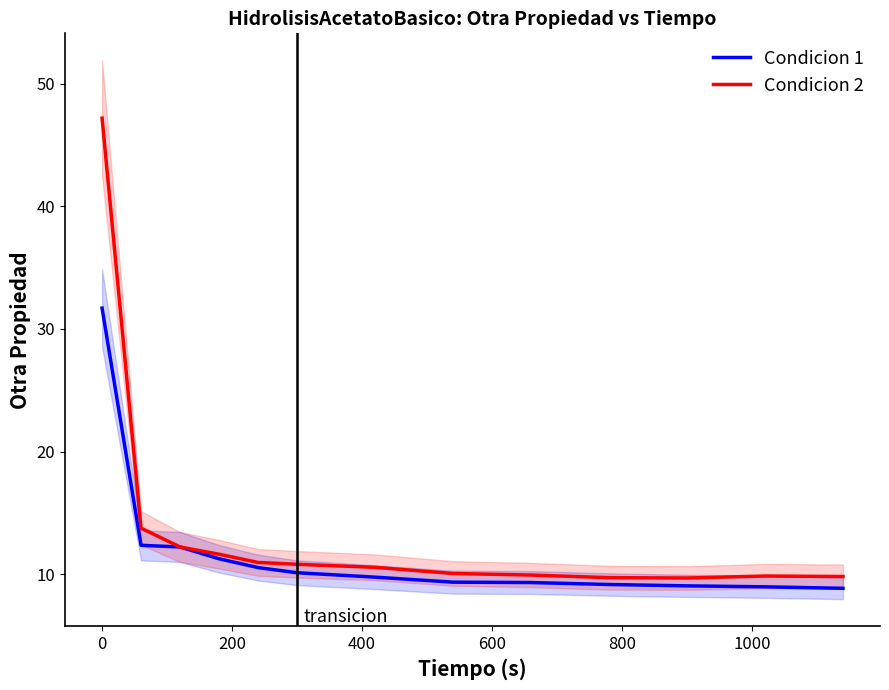

Count the number of categories in the chart.

13